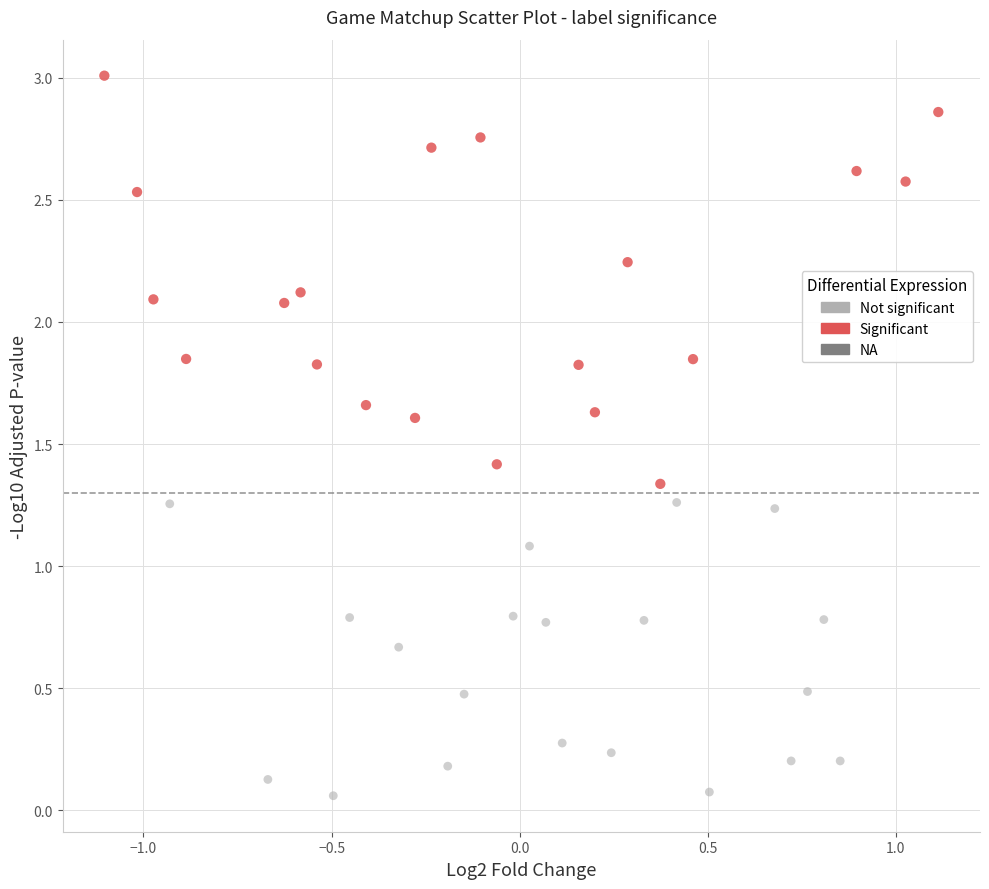

Which series reaches the maximum Y coordinate?

Significant